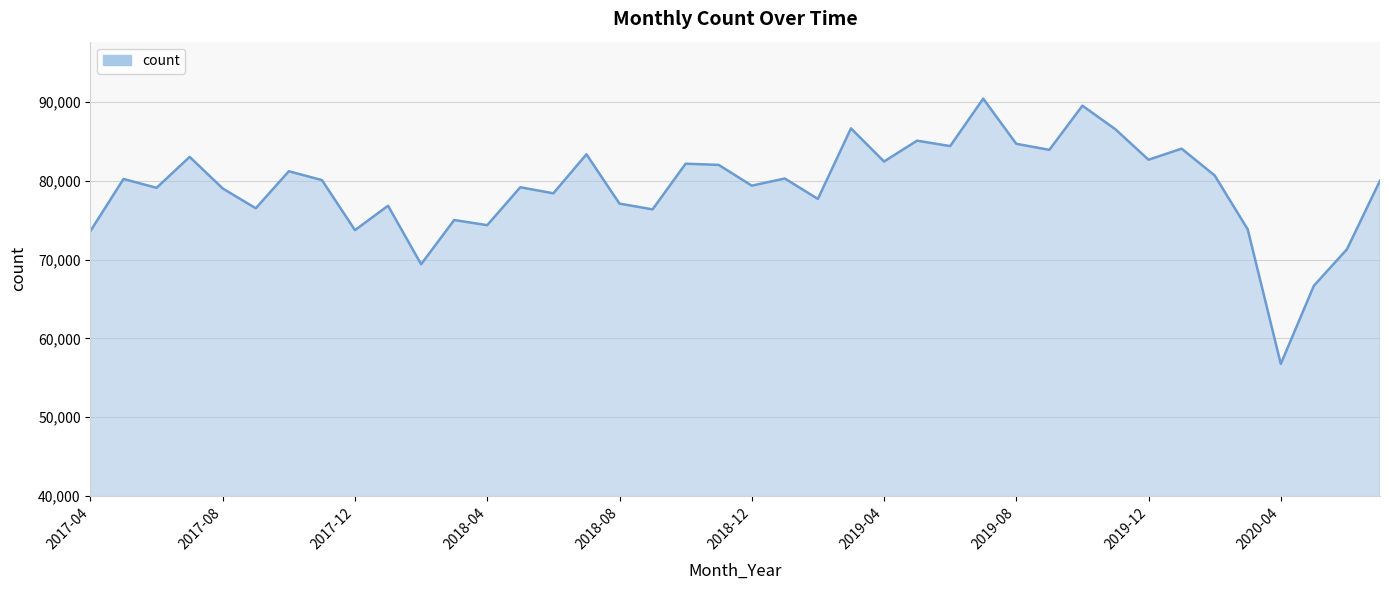

What is the greatest value displayed?

90432